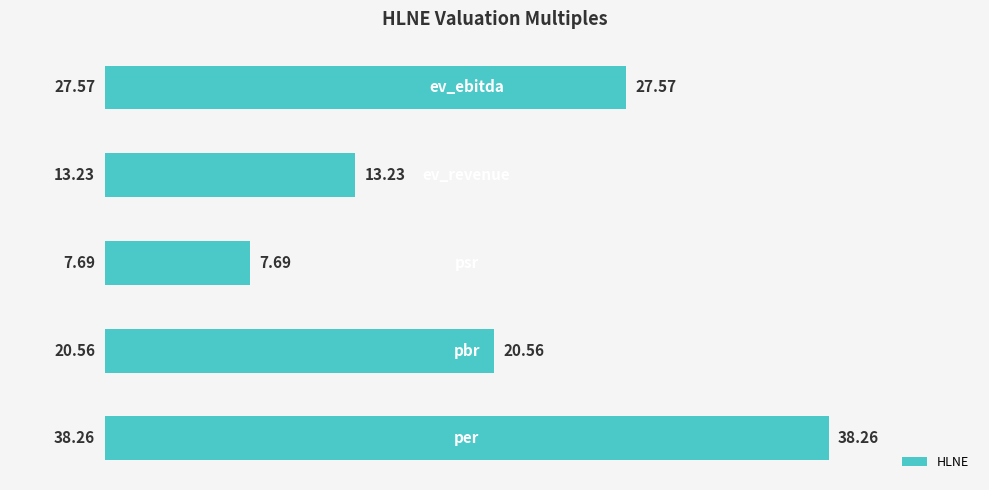

Count the number of data series in this chart.

1